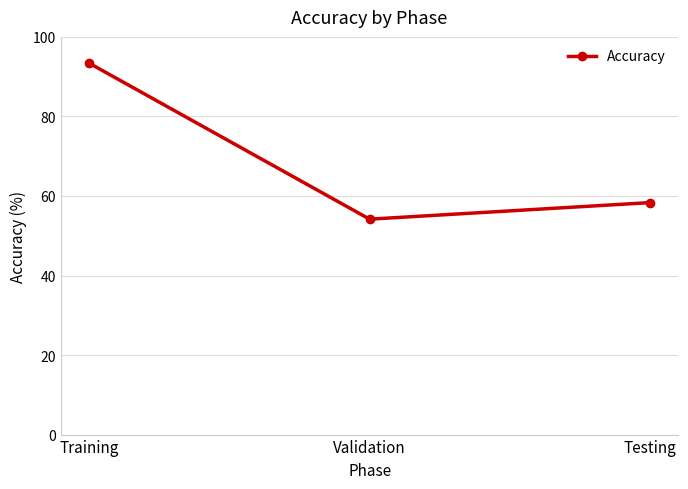

Approximately how many times larger is the value at Testing compared to Training?

0.6